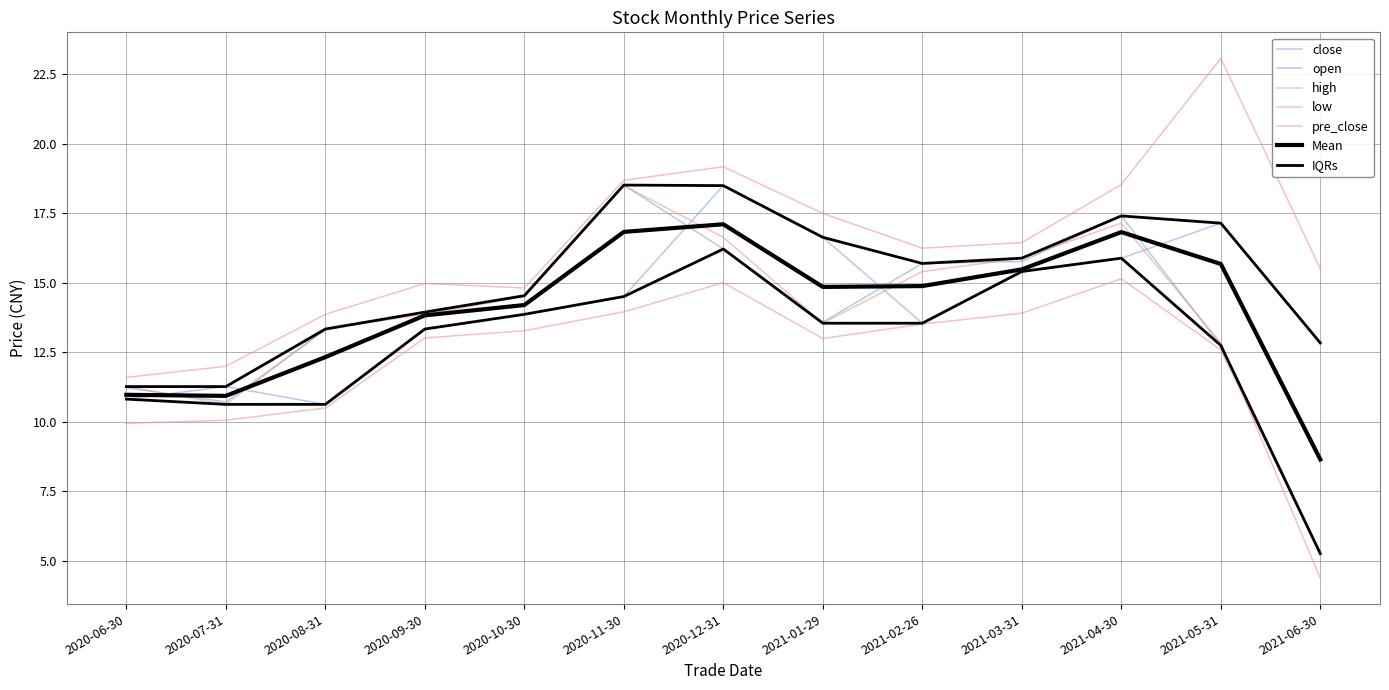

Does the chart display data point markers on the line(s)?

No